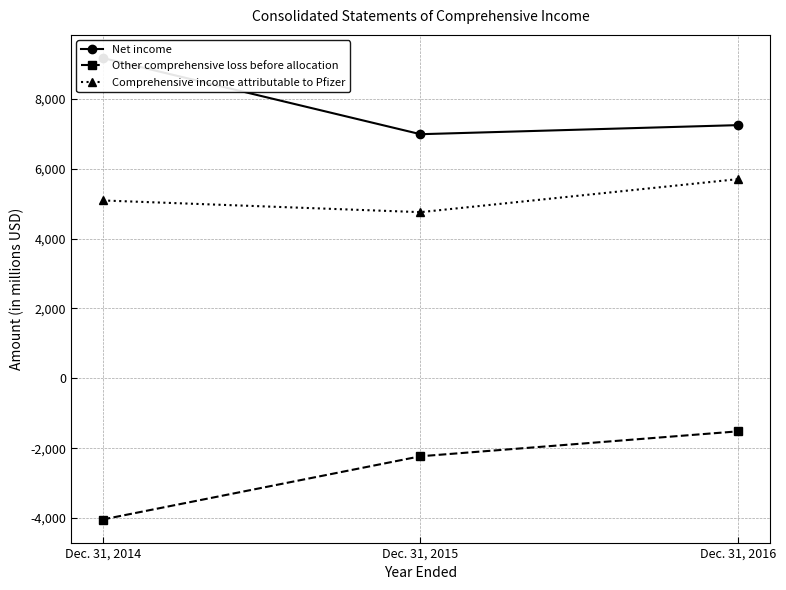

What value does the Net income series have at Dec. 31, 2016, to the nearest 100?

7200